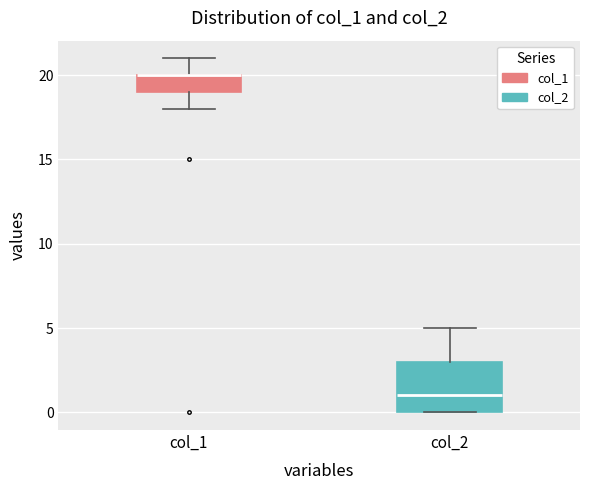

Which box is the tallest, from its lower edge to its upper edge?

col_2